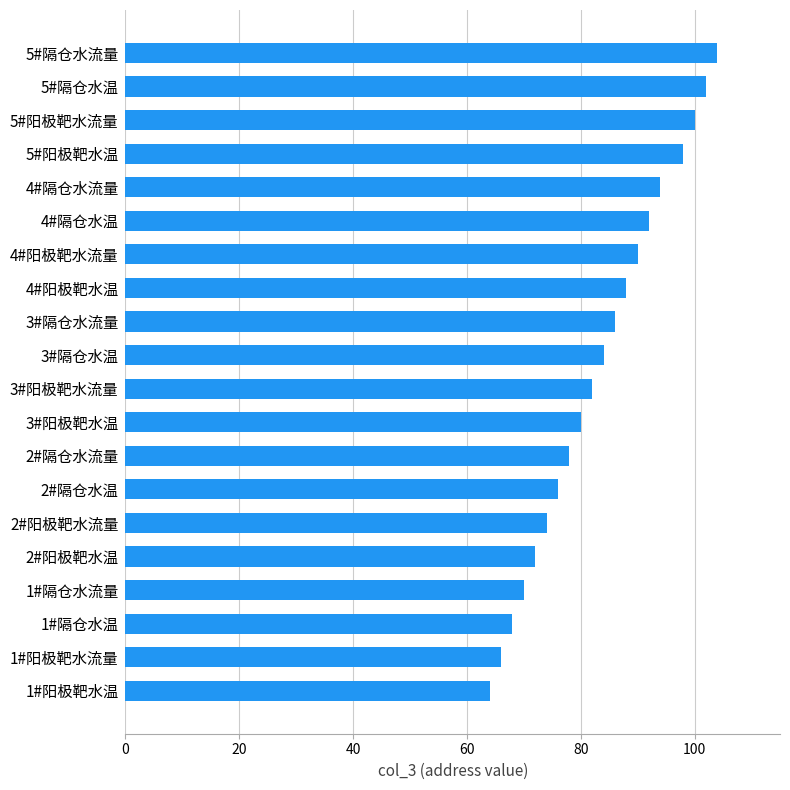

How many bars are there in total?

20